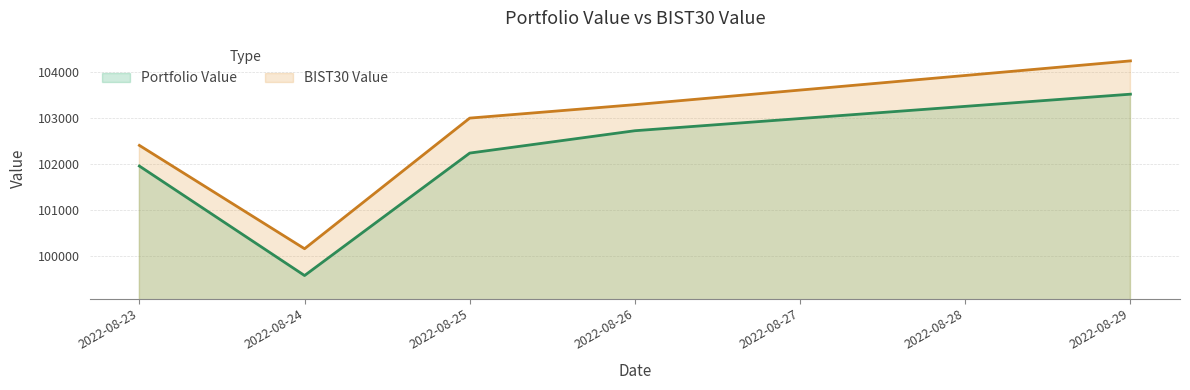

Reading right to left, transcribe all the data shown in this chart.

Portfolio Value: 103510.7	102716.3	102230.2	99567.8	101948.3
BIST30 Value: 104234.7	103282.9	102990.8	100150.6	102397.4